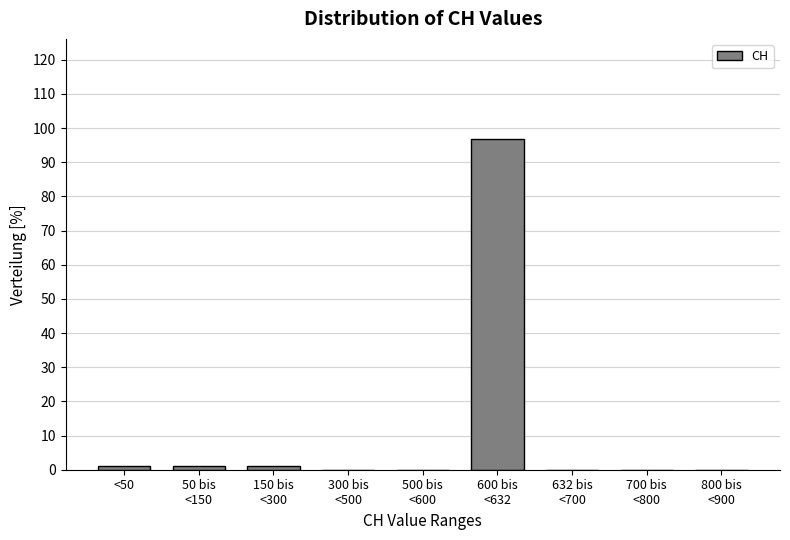

What is the greatest value displayed?

96.9